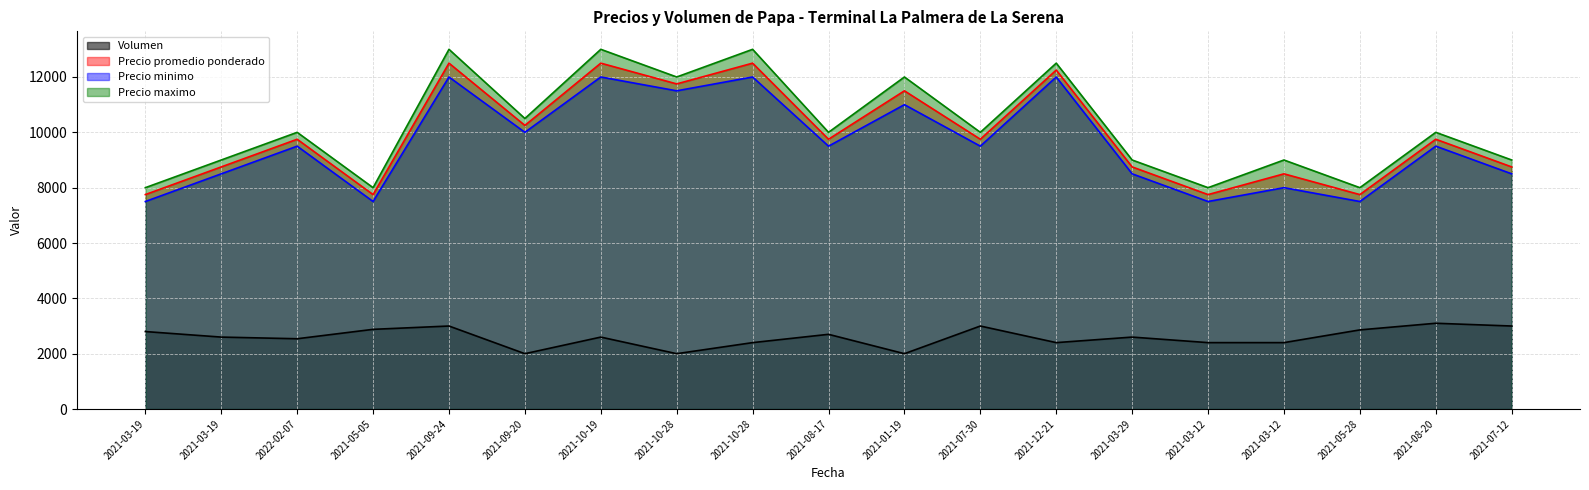

At which category does Precio promedio ponderado reach its first local valley?

2021-05-05